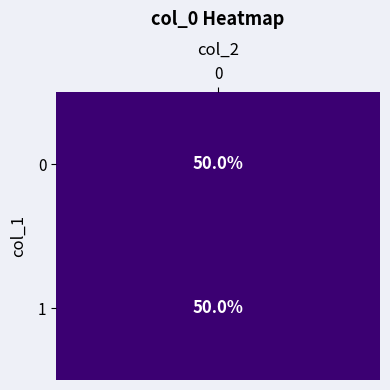

Is it true that row_0 equals 0 at col_1?

True